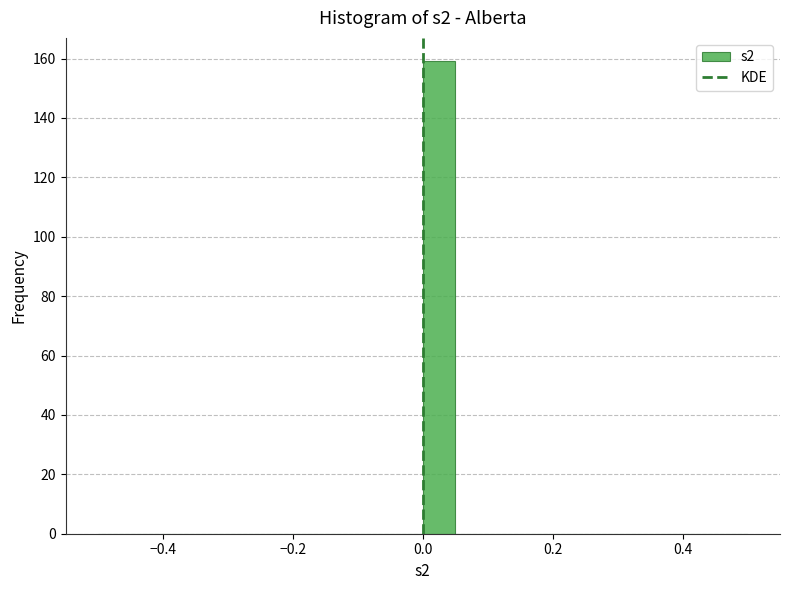

Around what value on the x-axis is the tallest bar? Give the approximate position of its centre, as read against the axis.

0.02